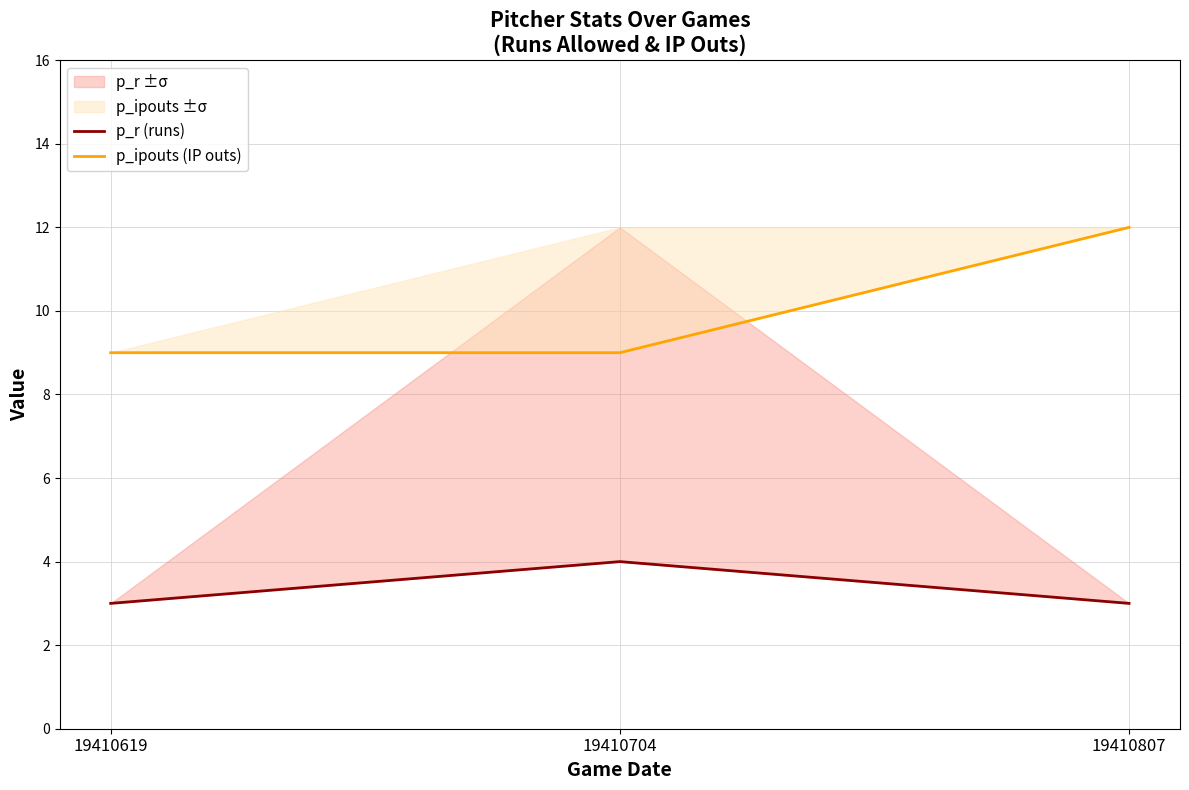

At which label does p_r (runs) reach its peak?

19410704